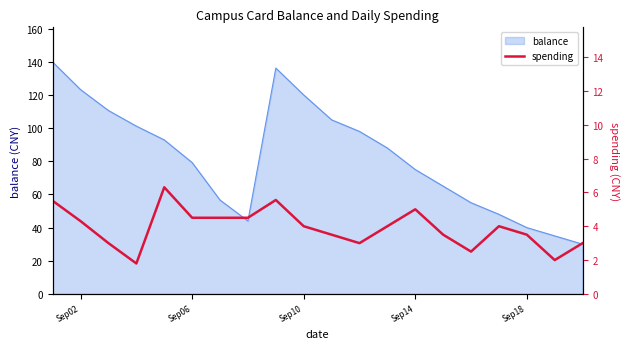

What is the lowest value of the balance series?

30.0